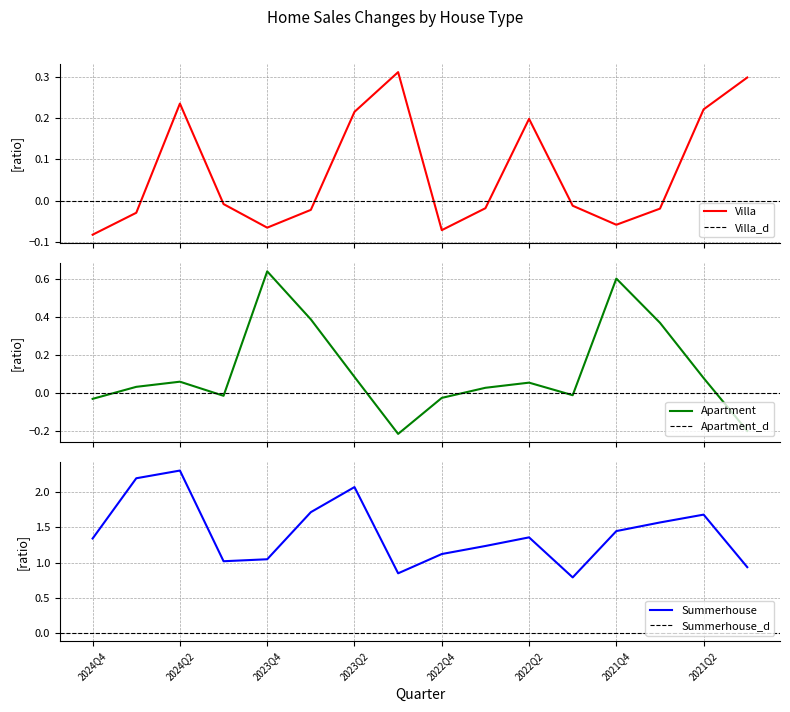

At which category is the sum across all series the highest?

2